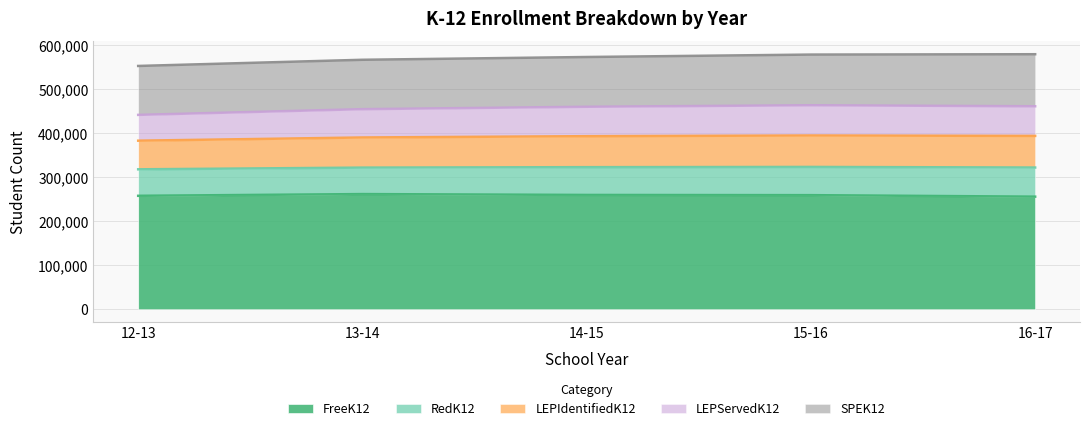

True or false: FreeK12 has more than 1 interior local peaks.

False